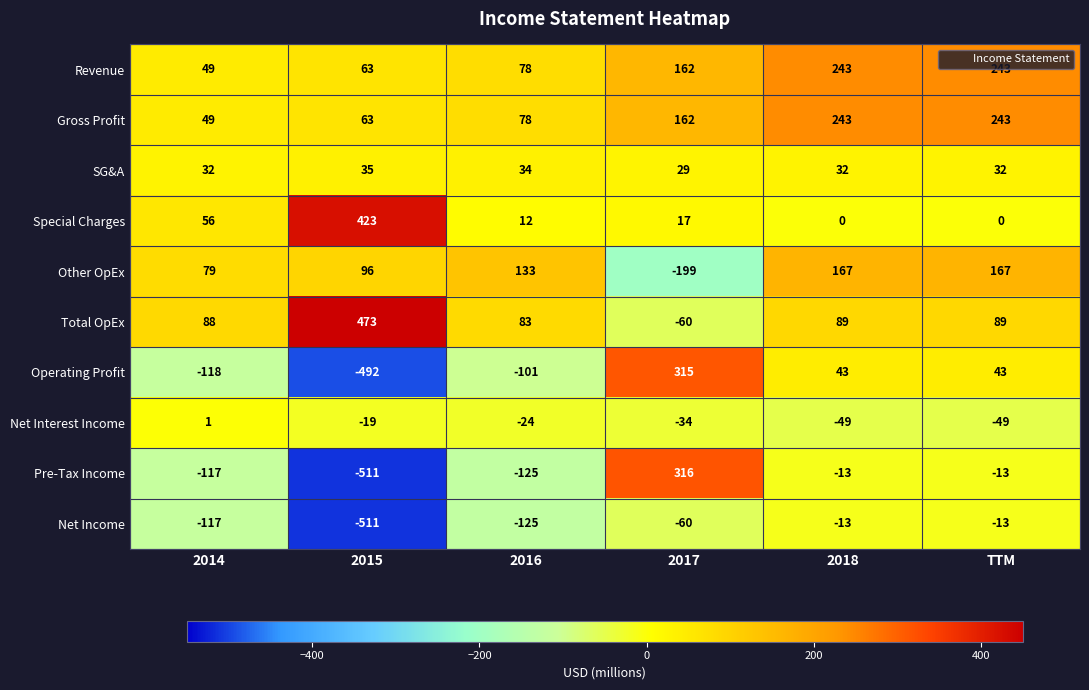

At which category does the chart reach its peak across all series?

2015